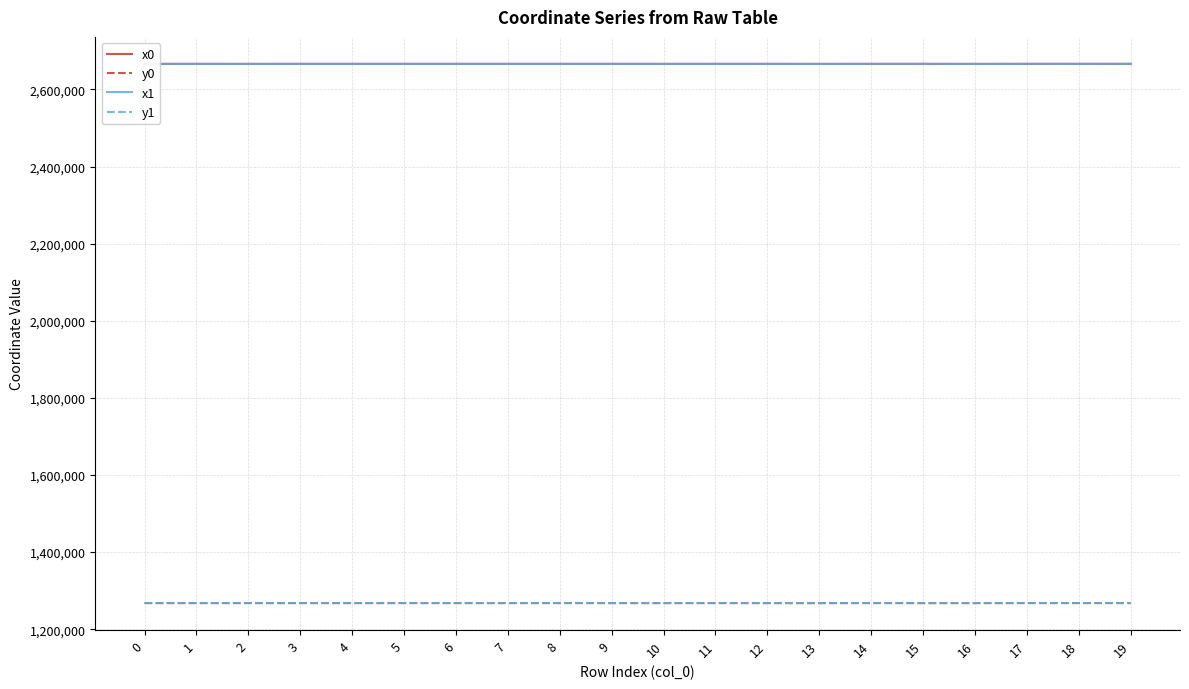

What is the spread (max minus min) of values at 17?

1398738.5